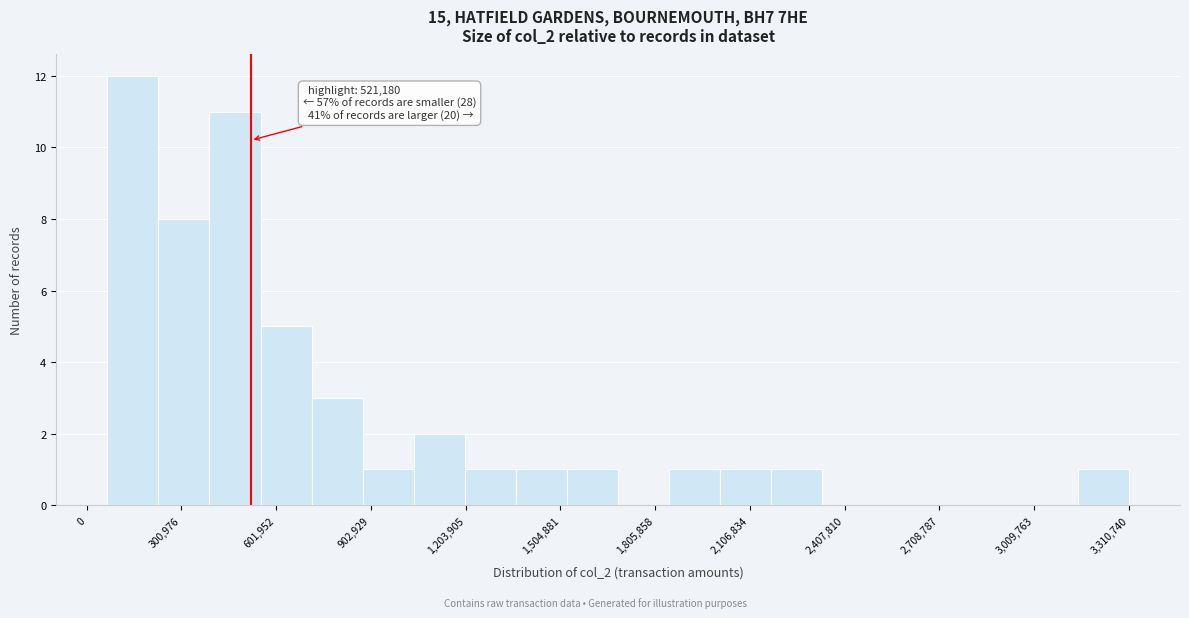

Read against the x-axis, roughly where is the centre of the tallest bar?

150000